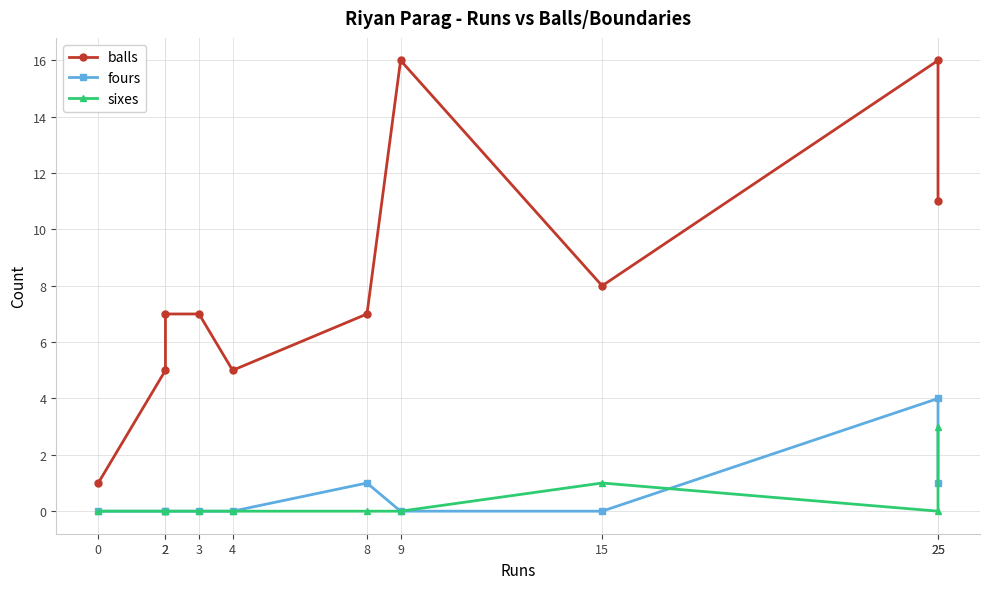

Where do fours and sixes first cross each other?

15 and 25